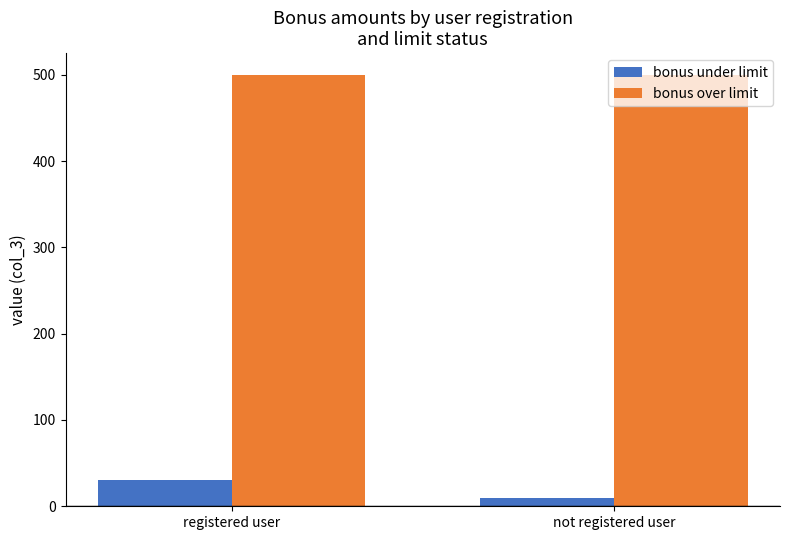

What is the total value across all series at registered user?

530